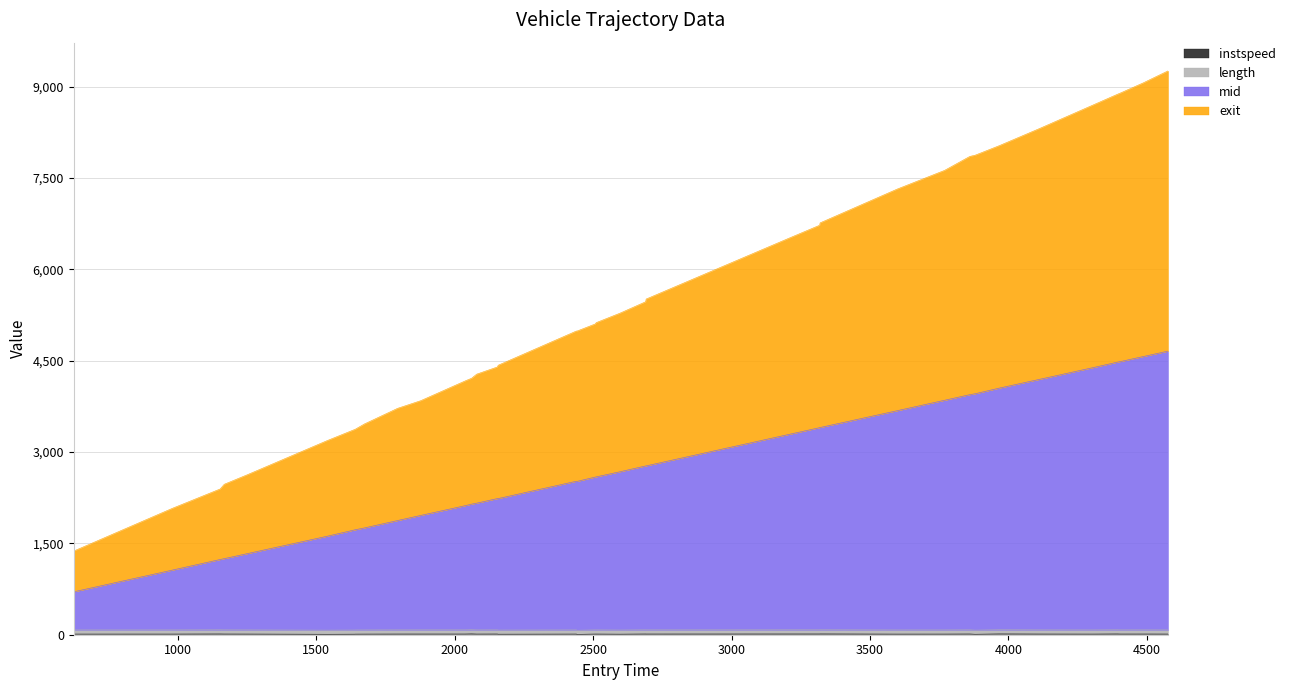

Does the chart have visible grid lines?

Yes